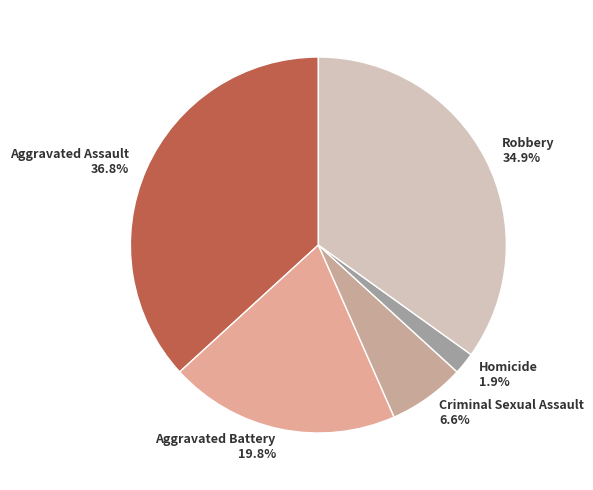

Which slice is the smallest?

Homicide